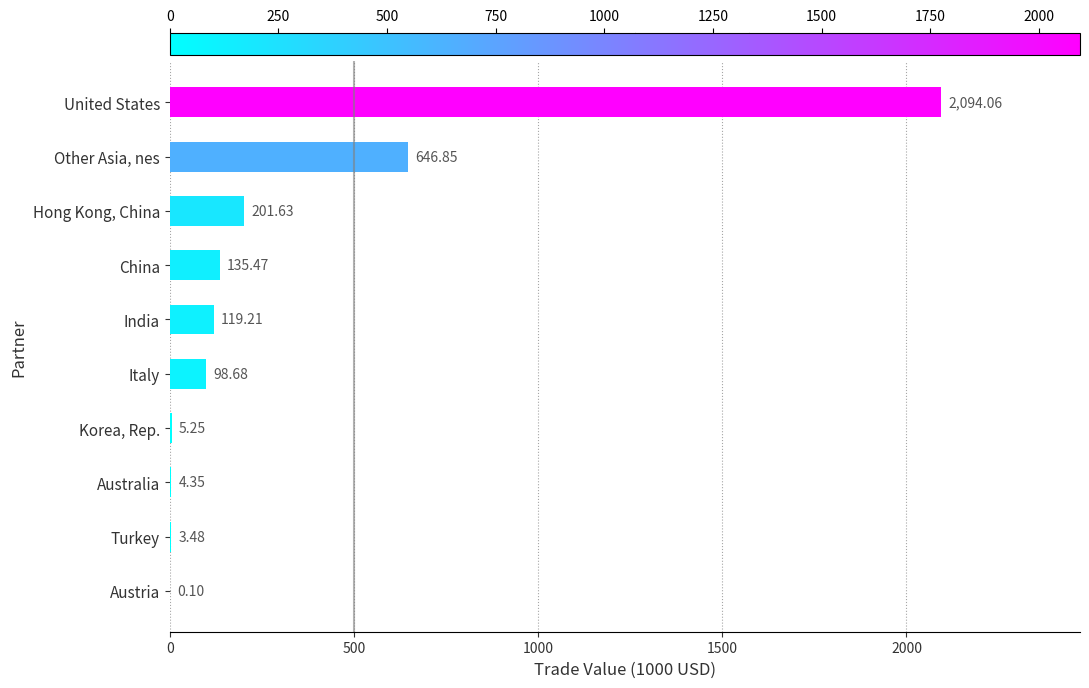

At which category does the chart reach its peak across all series?

United States